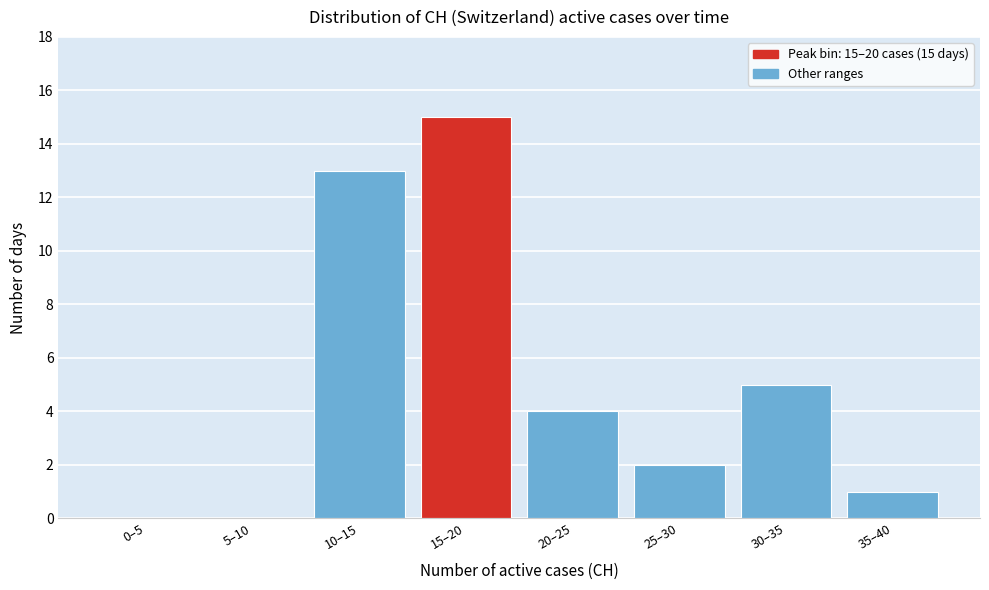

Reading right to left, list all the values displayed in this chart.

35–40=1	30–35=5	25–30=2	20–25=4	15–20=15	10–15=13	5–10=0	0–5=0